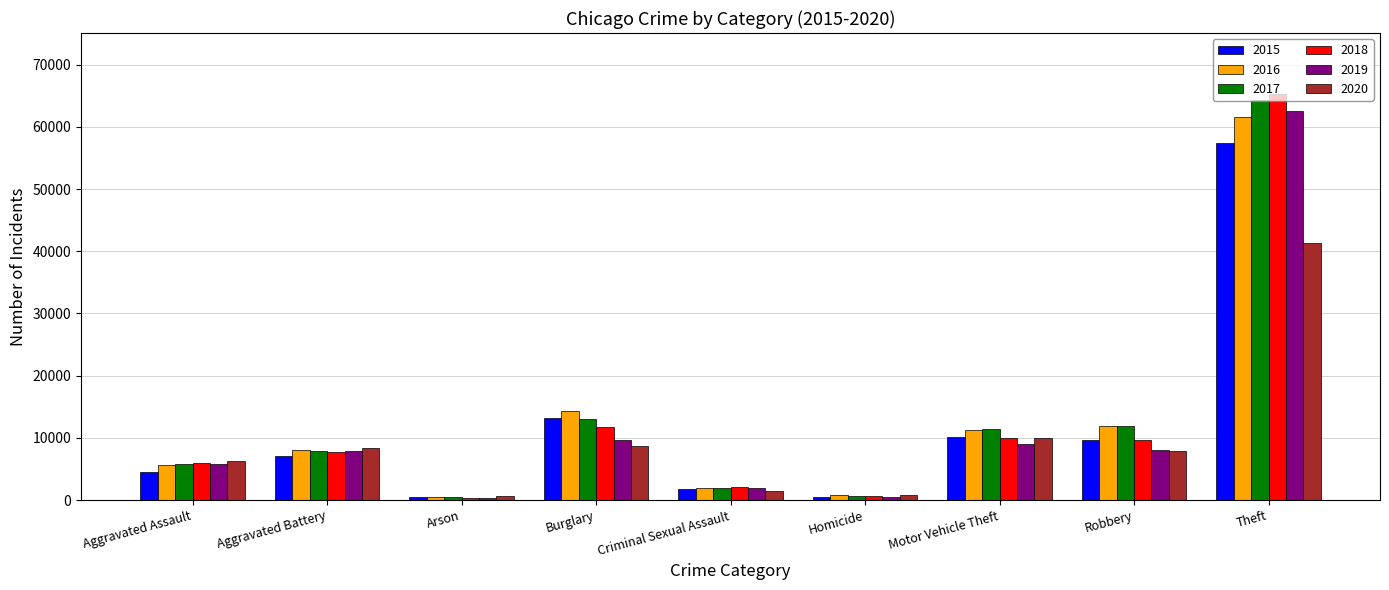

Count the number of categories in the chart.

9